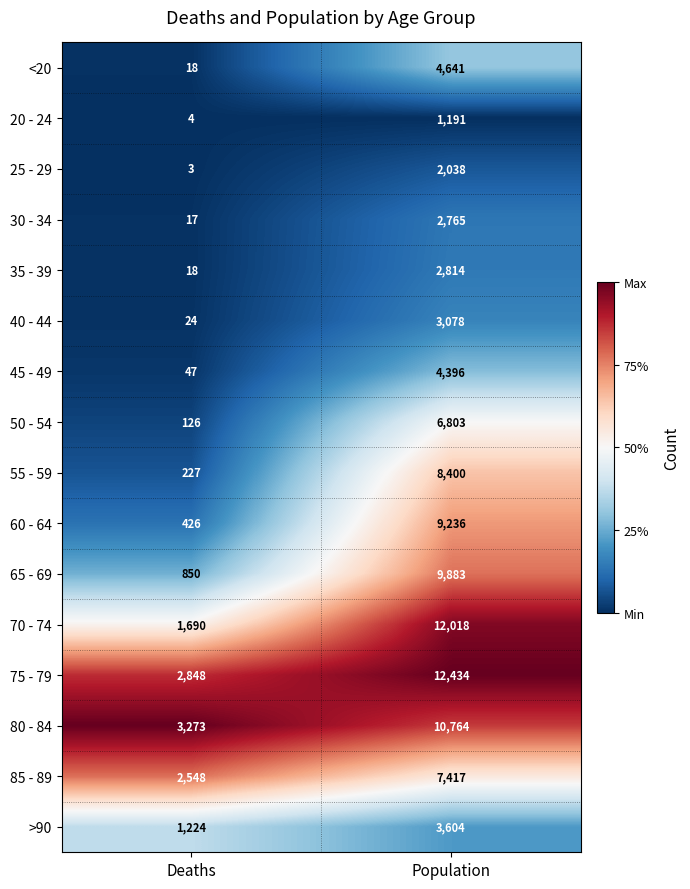

Which series has the largest total across all categories?

75 - 79